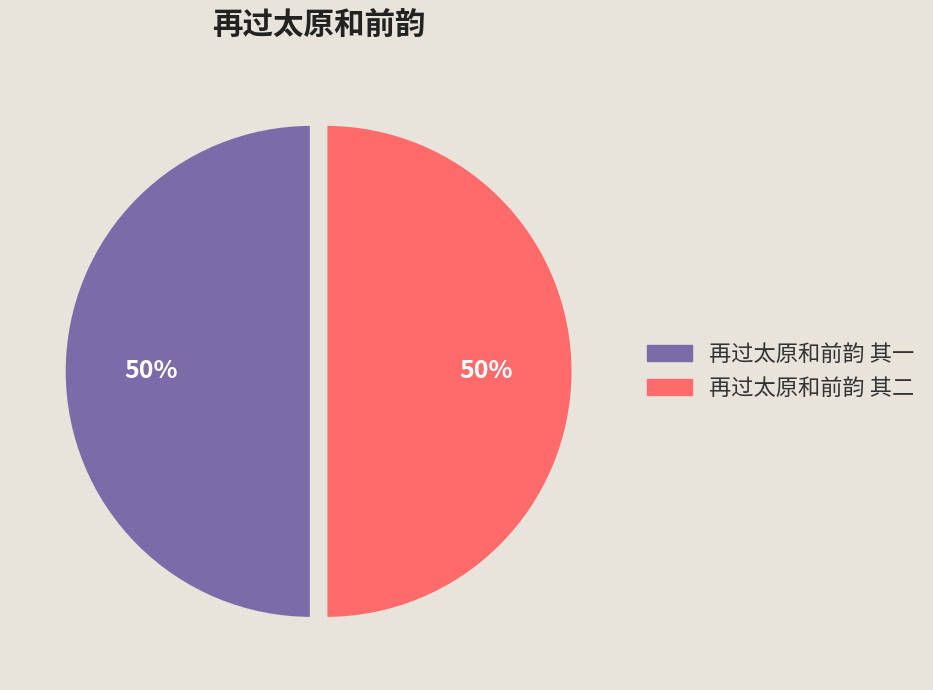

To the nearest percent, what percentage of the pie is 再过太原和前韵 其二?

50%